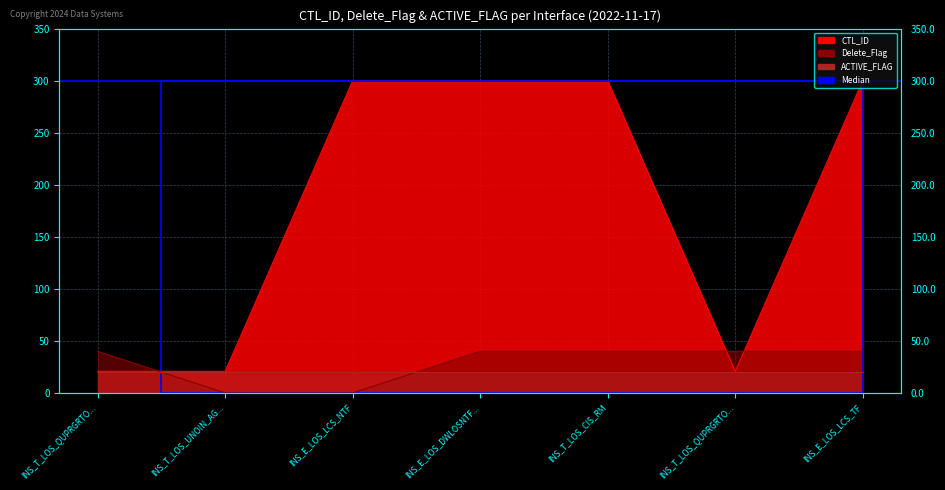

What position from the left is INS_T_LOS_CIS_RM?

5